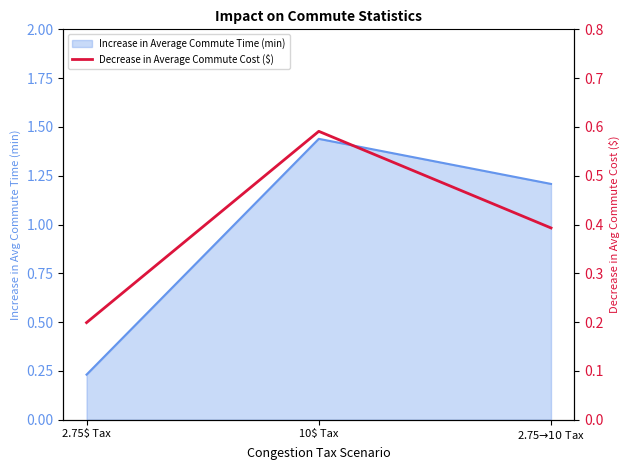

Which category has the highest value across all series?

10$ Tax